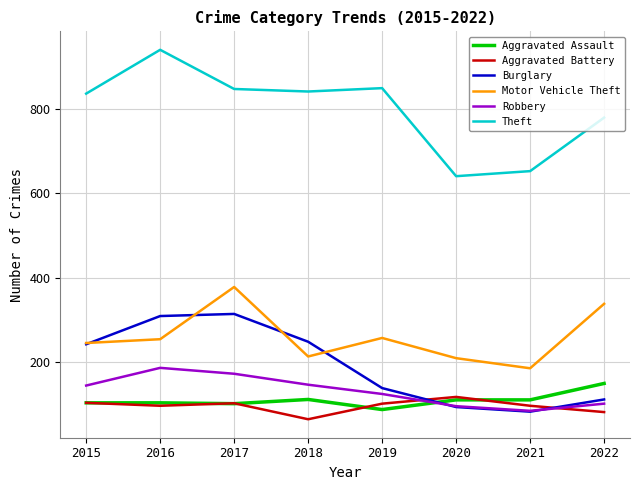

What is the minimum value for Aggravated Battery?

64